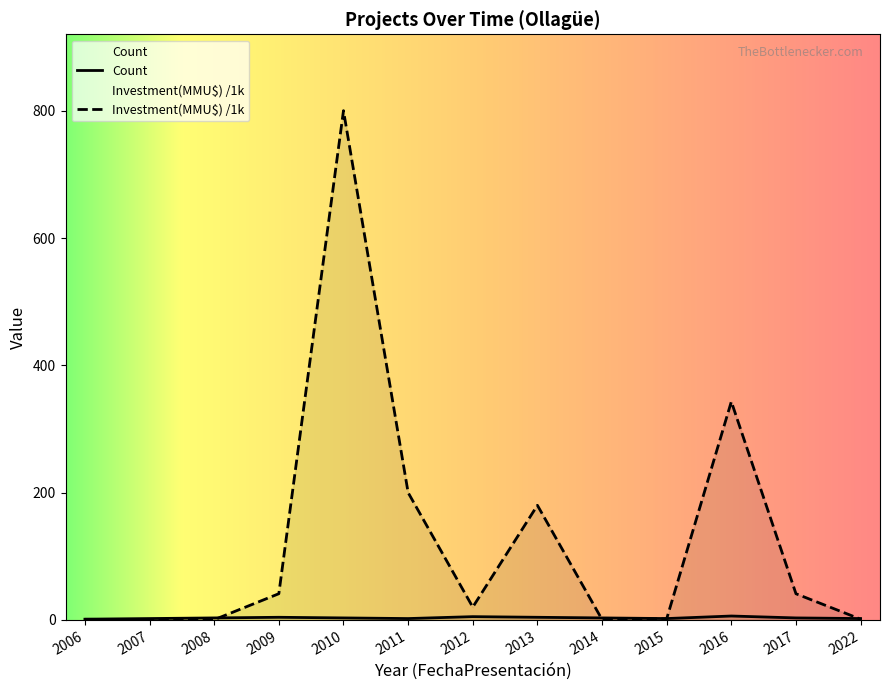

At how many categories does at least one series exceed 363?

1